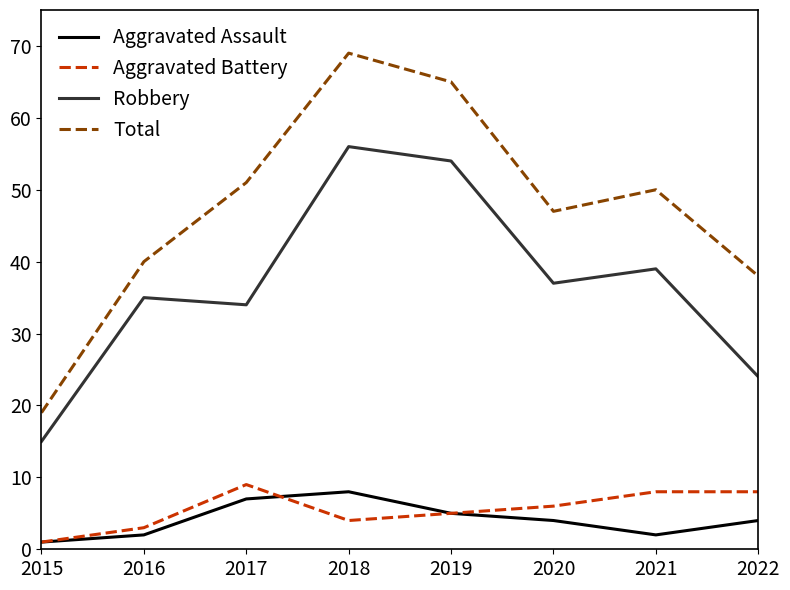

Is it true that Aggravated Battery equals 4 at 2018?

True